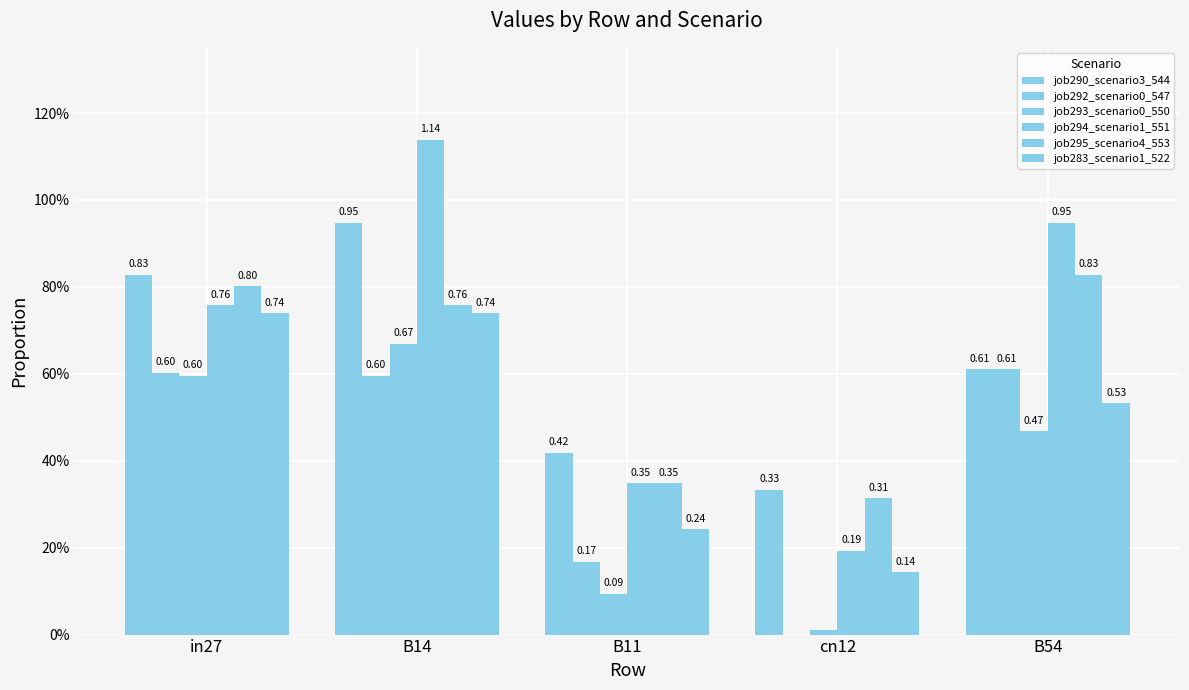

Are the bars horizontal?

No